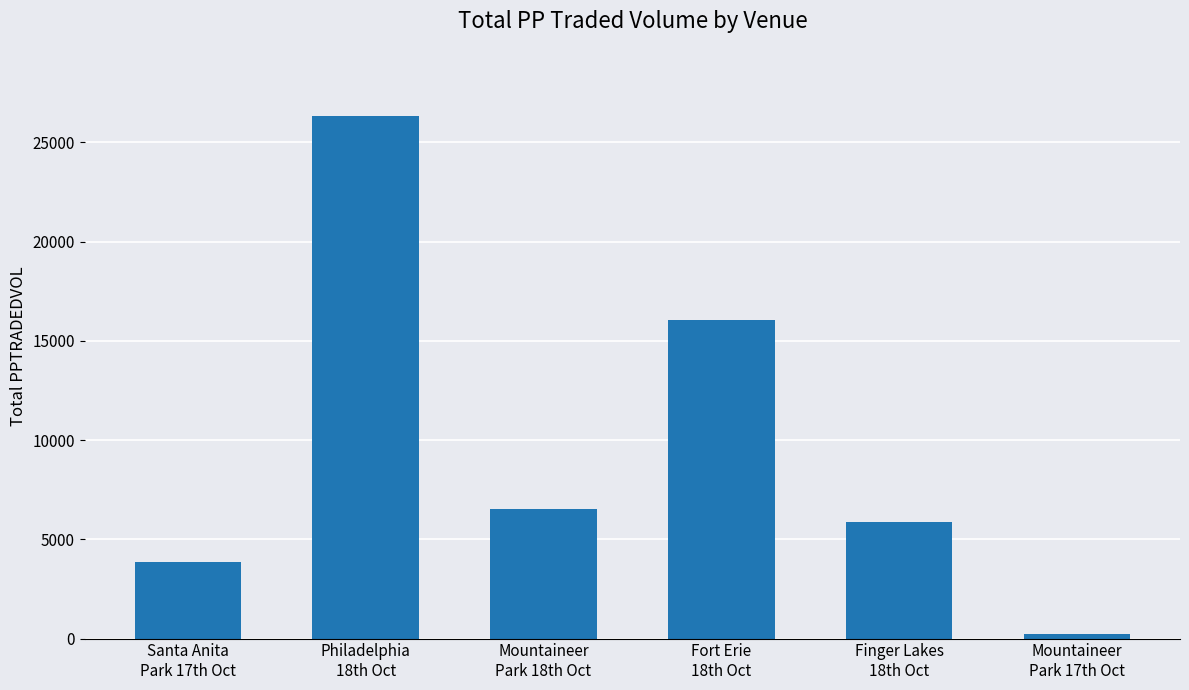

Reading right to left, list all the values displayed in this chart.

218.2	5866.7	16056.5	6516.7	26339.1	3853.9